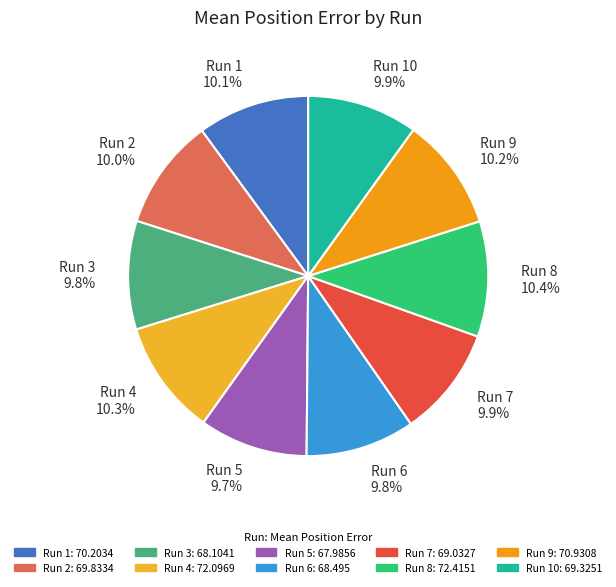

How many slices are in this pie chart?

10